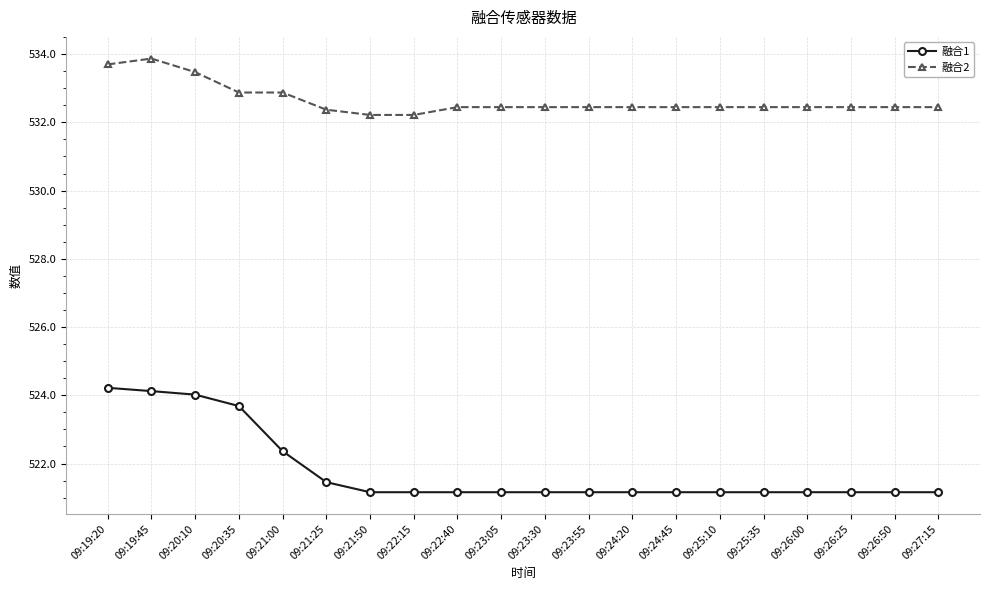

Rank the series at 09:22:15 from highest to lowest value.

融合2, 融合1